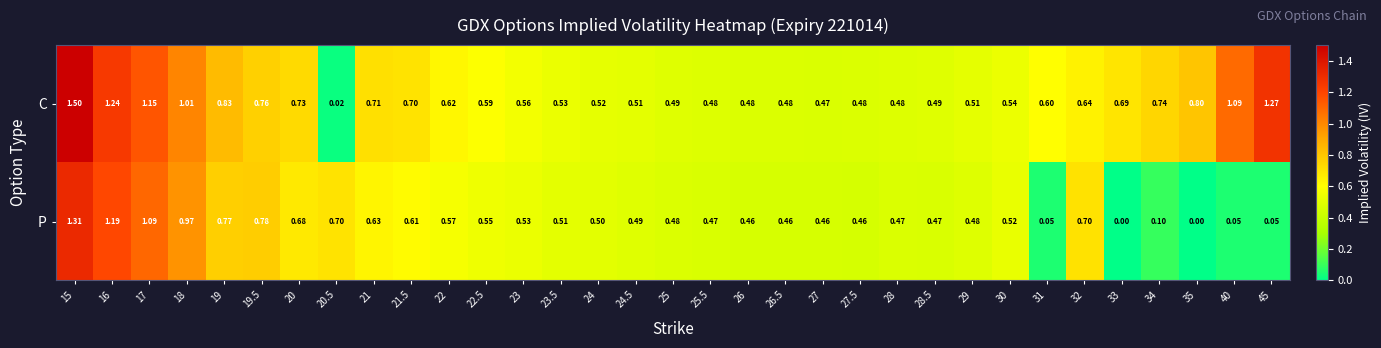

How many data points does each series have?

33